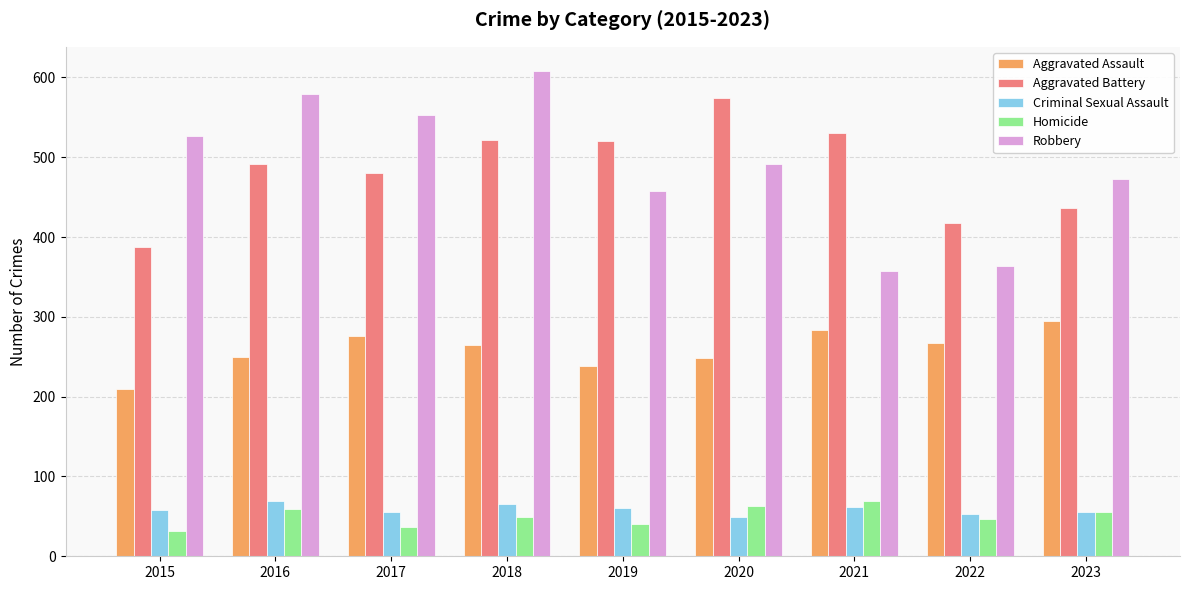

How many bars are there in each group?

5